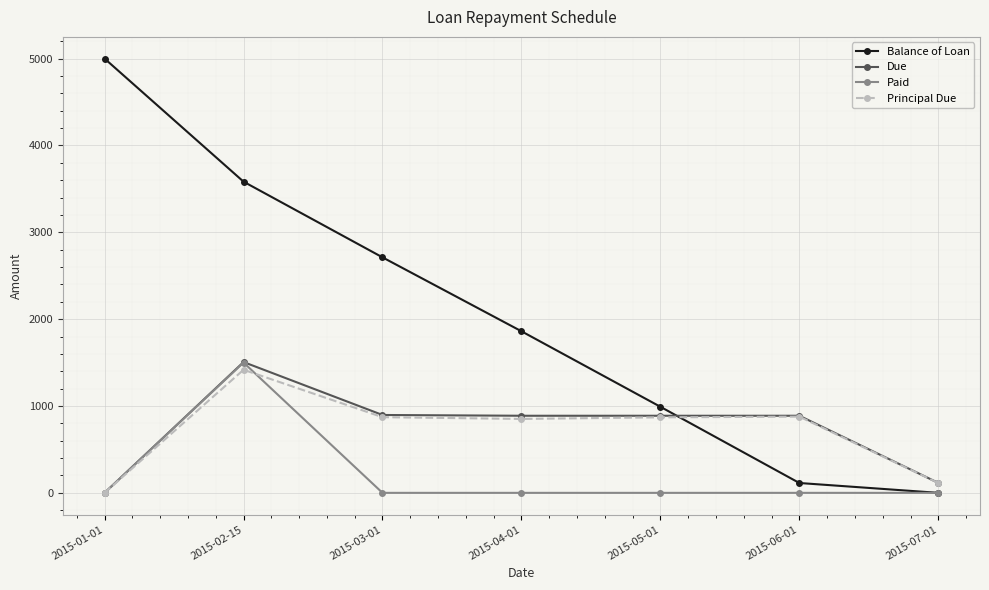

What is the label of the 2nd point from the right?

2015-06-01